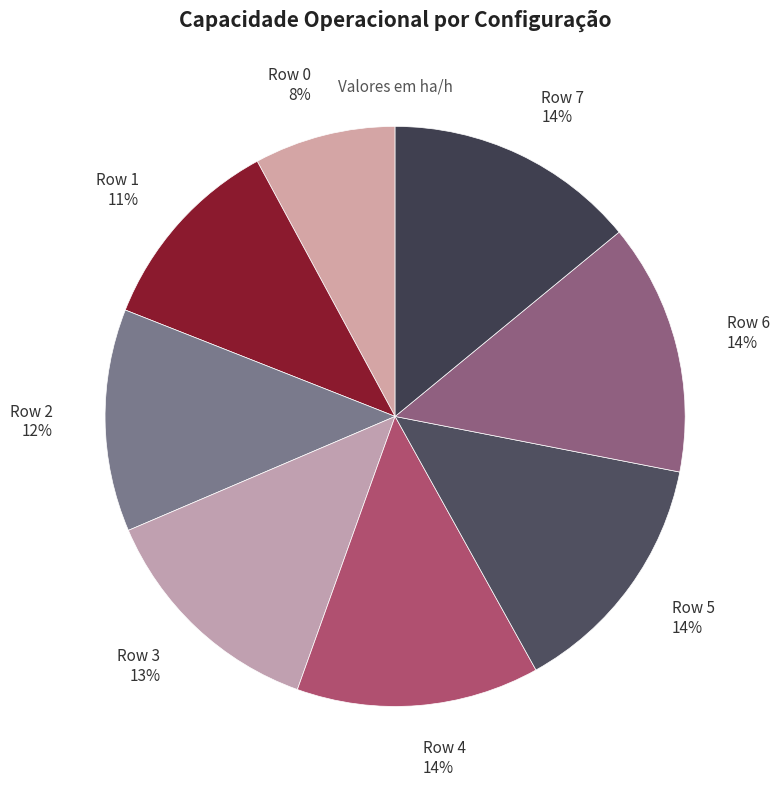

Is the sum of Row 4 and Row 1 greater than half?

No